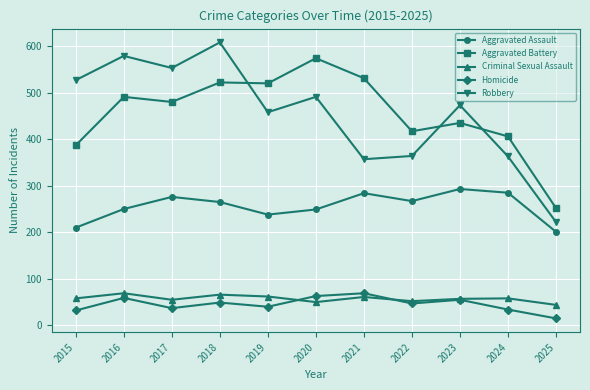

Which category has the highest value in the Aggravated Battery series?

2020